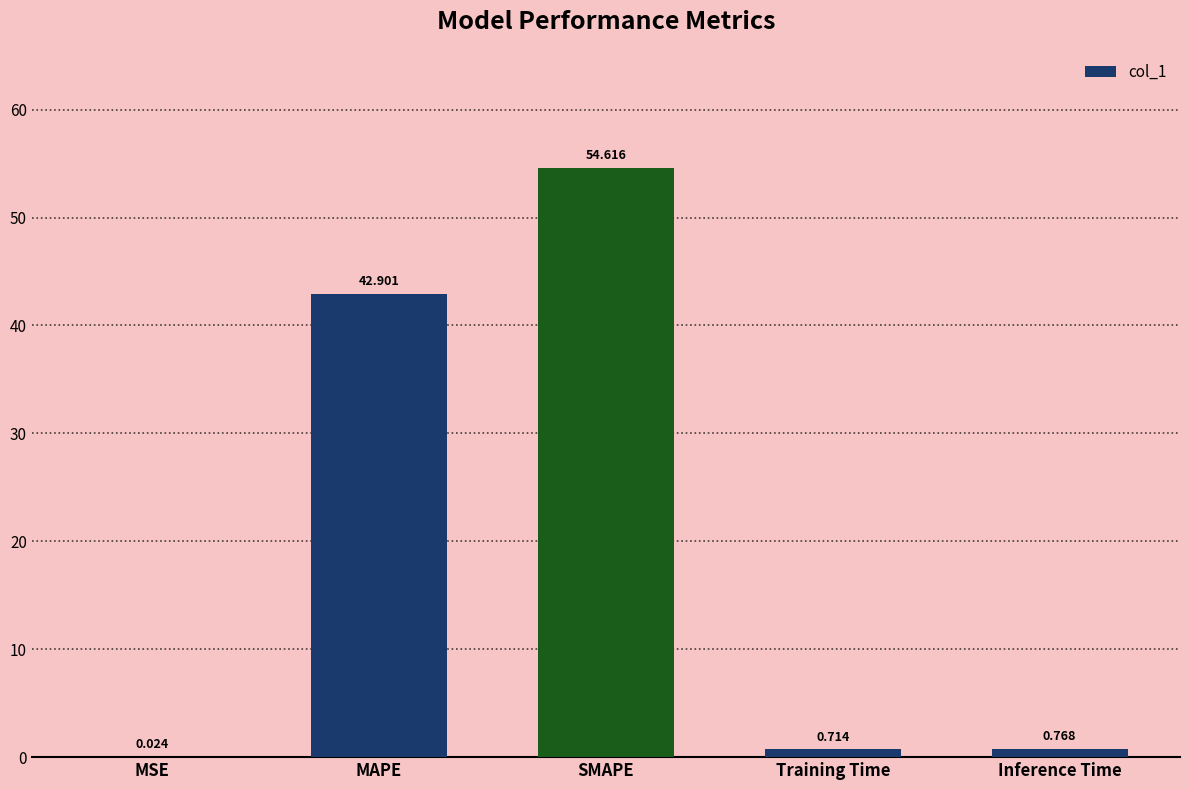

Are the bars grouped side by side (vs. stacked)?

No